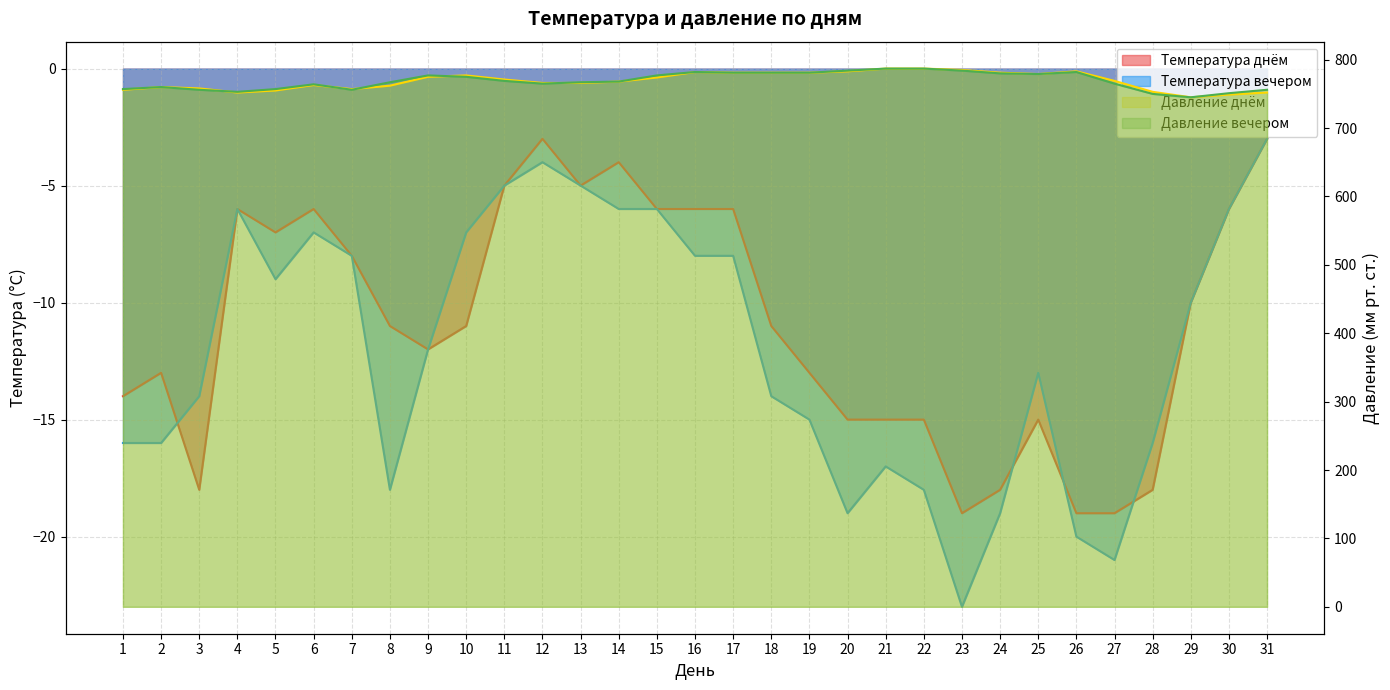

Where is the first local maximum for Температура днём?

2